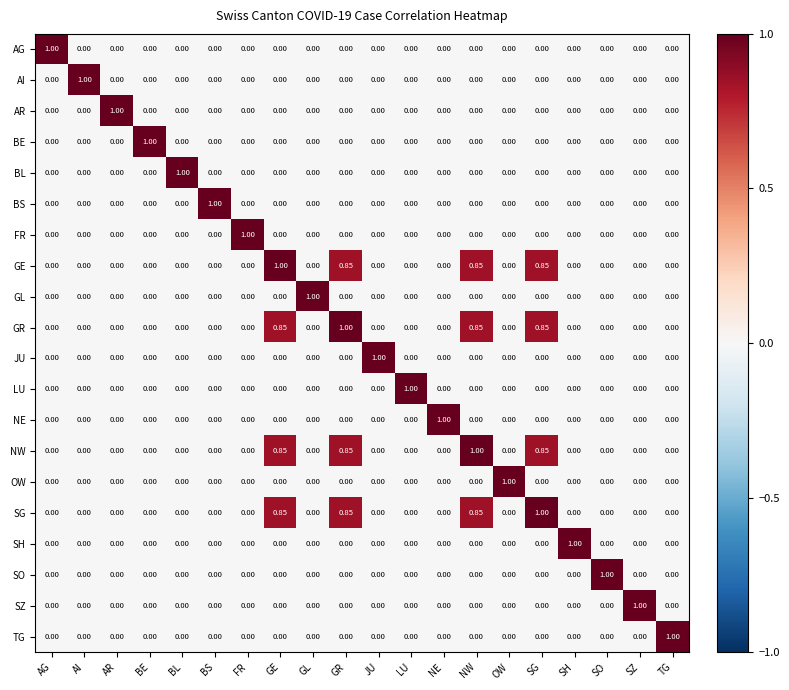

At which label does AR reach its peak?

AR